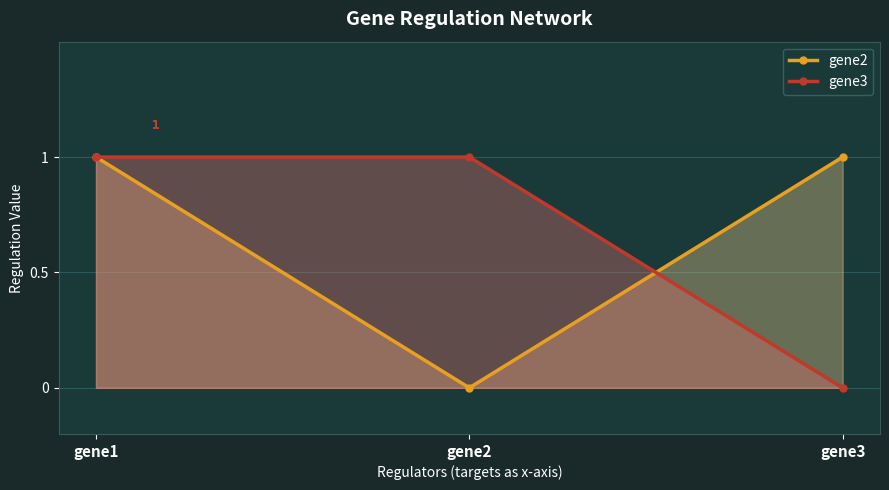

Which series has the largest range (max minus min)?

gene2